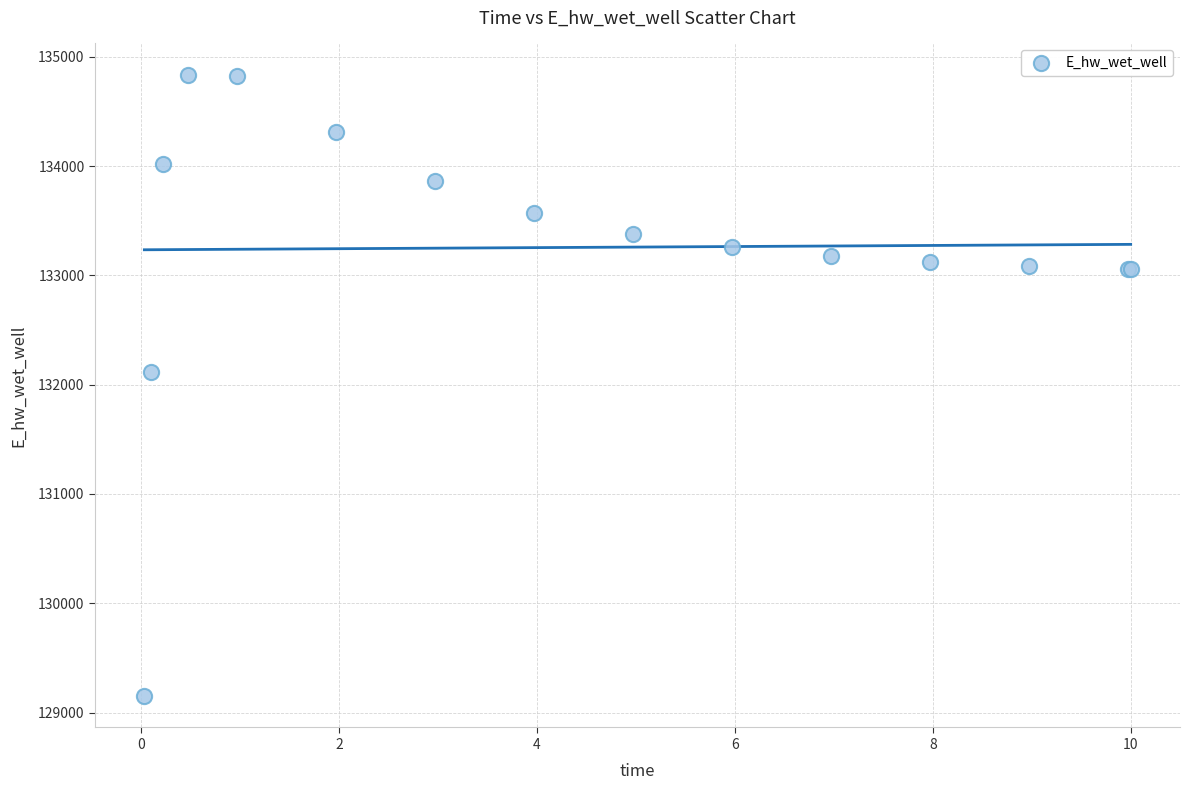

What Y value in the scatter plot is closest to 131992?

132116.7